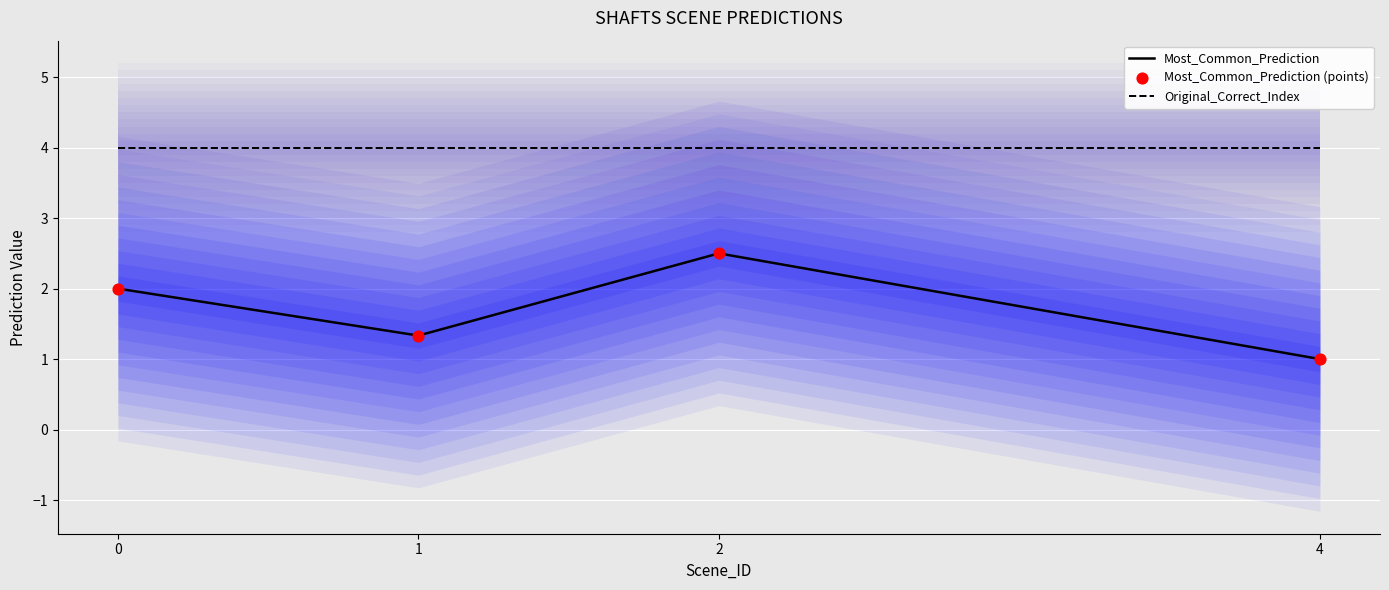

Which series contains the highest Y value?

Original_Correct_Index